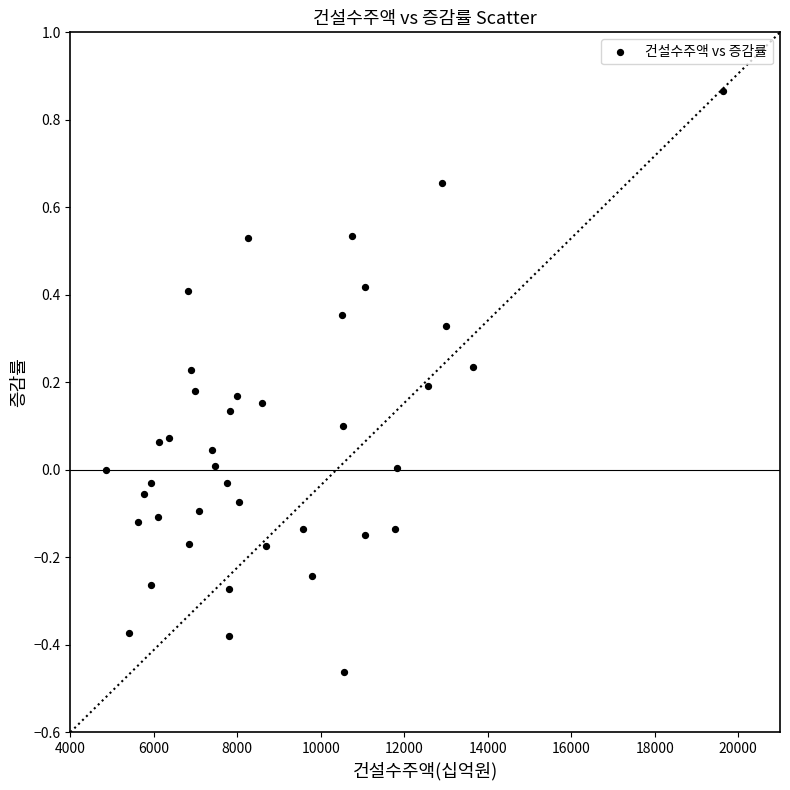

What is the range of Y values (max minus min)?

1.3